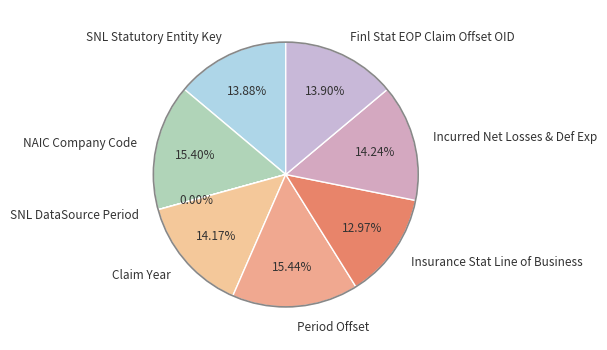

What is the ratio of the value at Claim Year to the value at NAIC Company Code?

0.9